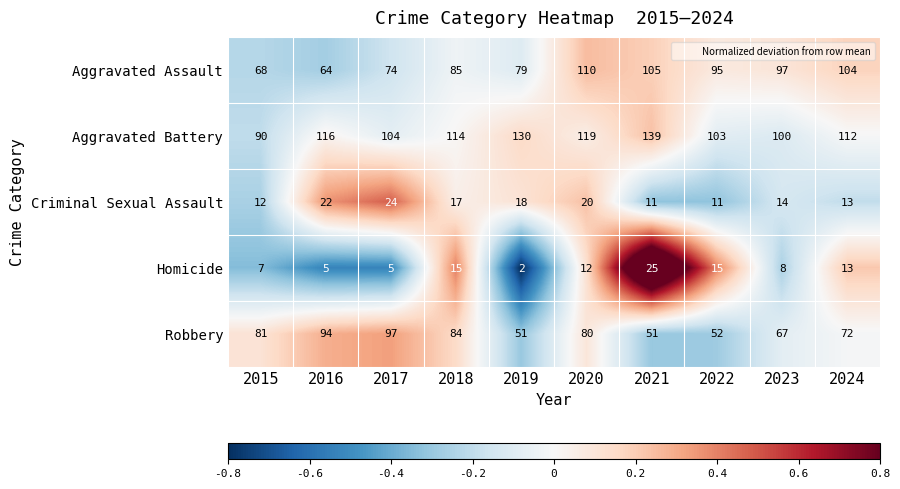

Count the number of data series in this chart.

5